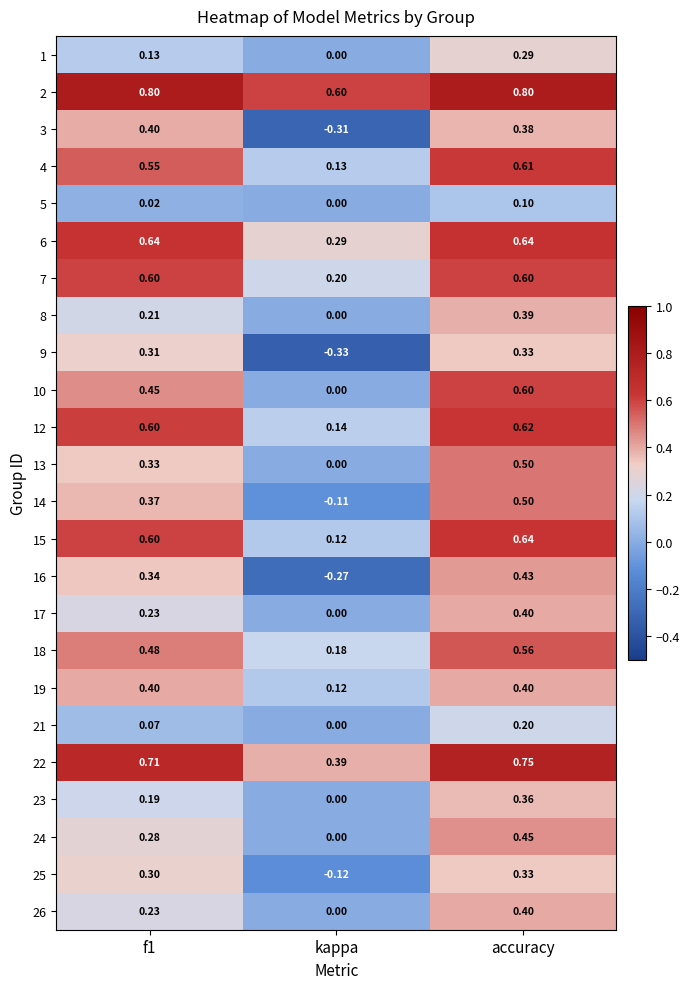

Is the value of 6 at f1 greater than the value of 18 at kappa?

Yes